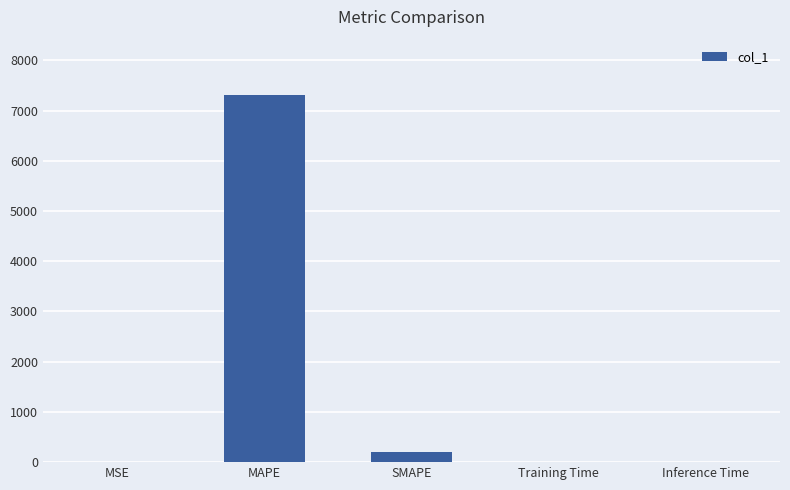

Which category has the highest value across all series?

MAPE